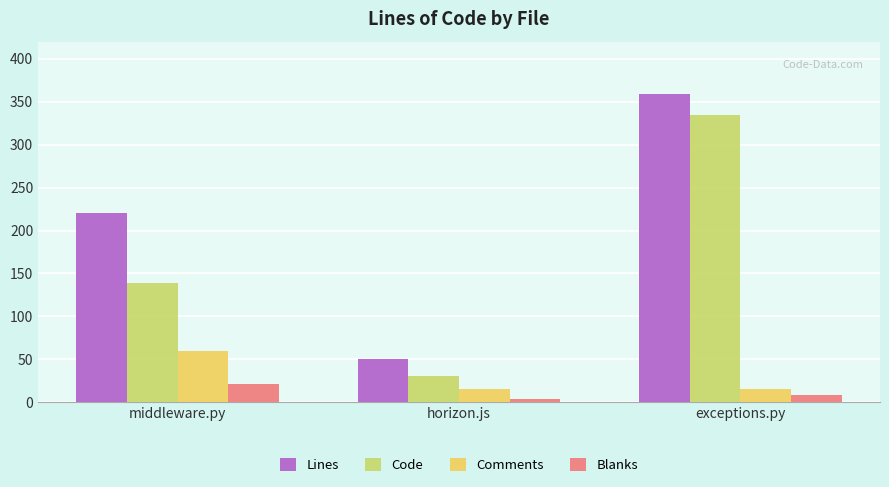

What position from the right is horizon.js?

2